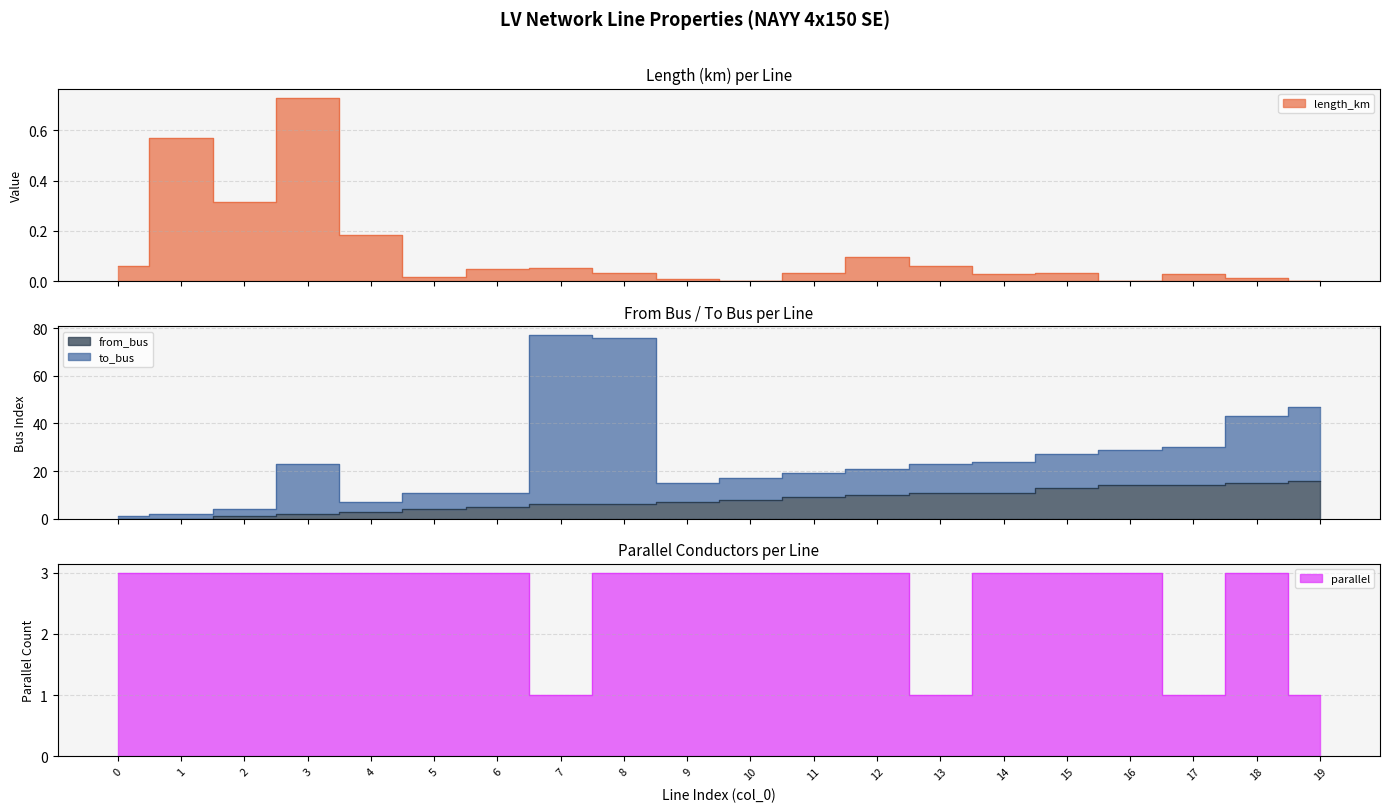

Is the value of parallel at 5 greater than the value of from_bus at 16?

No